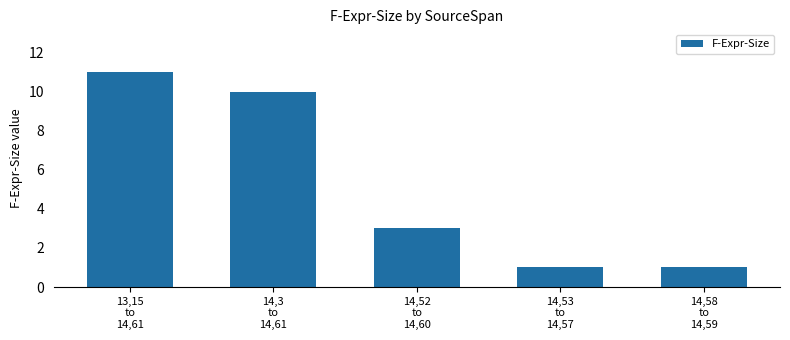

How many data points are less than 3?

2